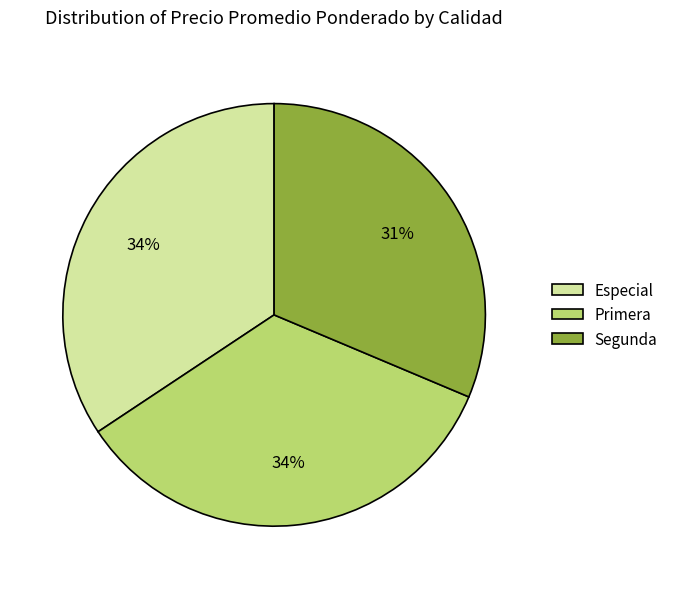

Approximately how many times larger is the value at Primera compared to Segunda?

1.1